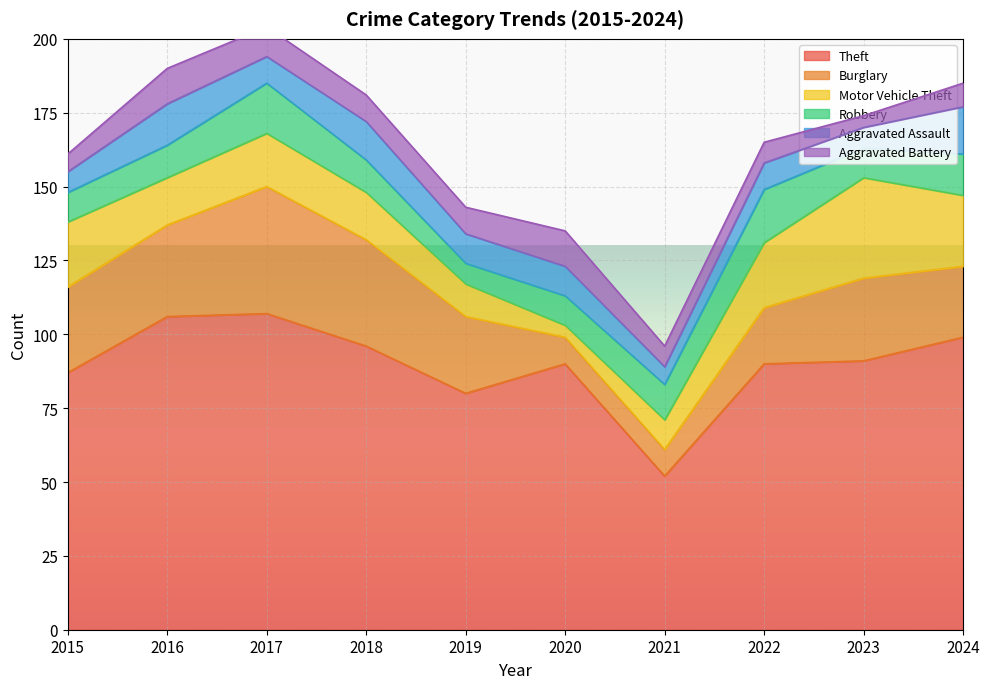

What is the average value of the Motor Vehicle Theft series?

18